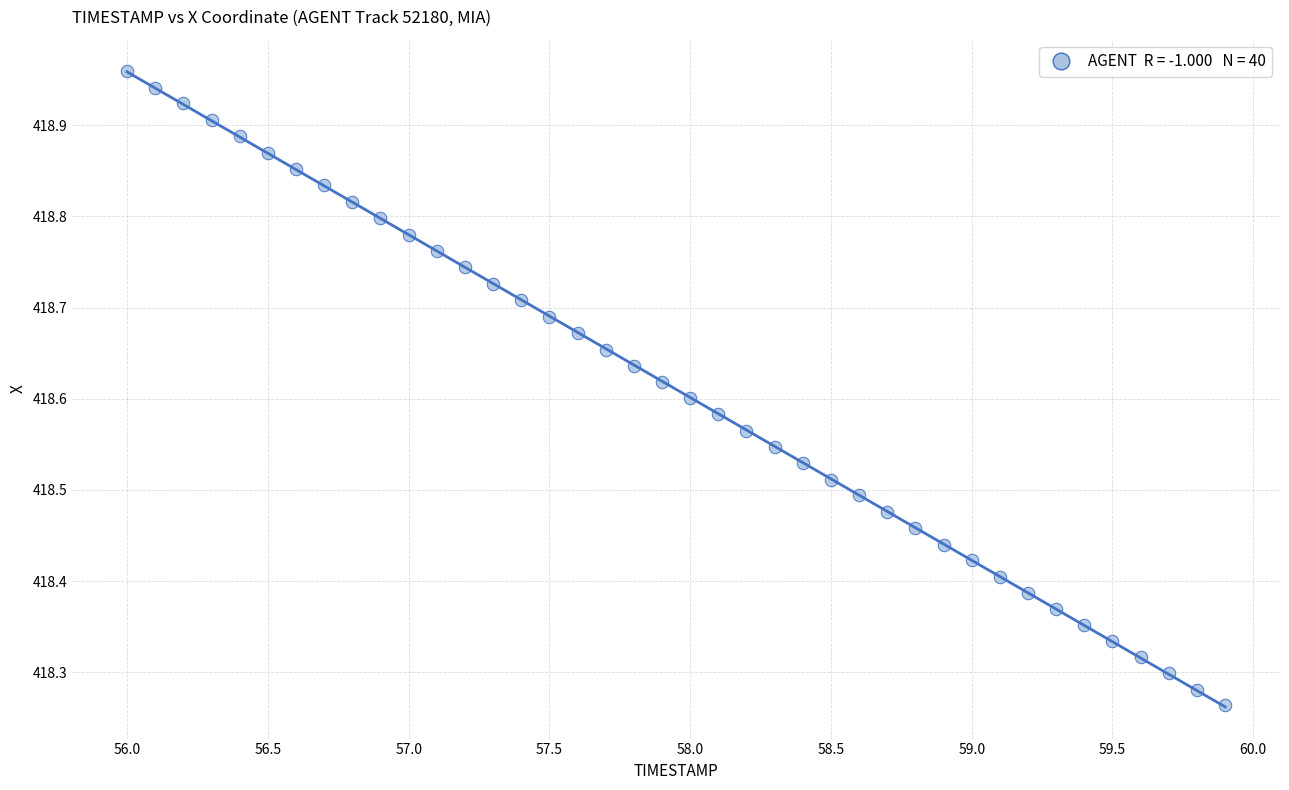

What is the range of Y values (max minus min)?

0.7